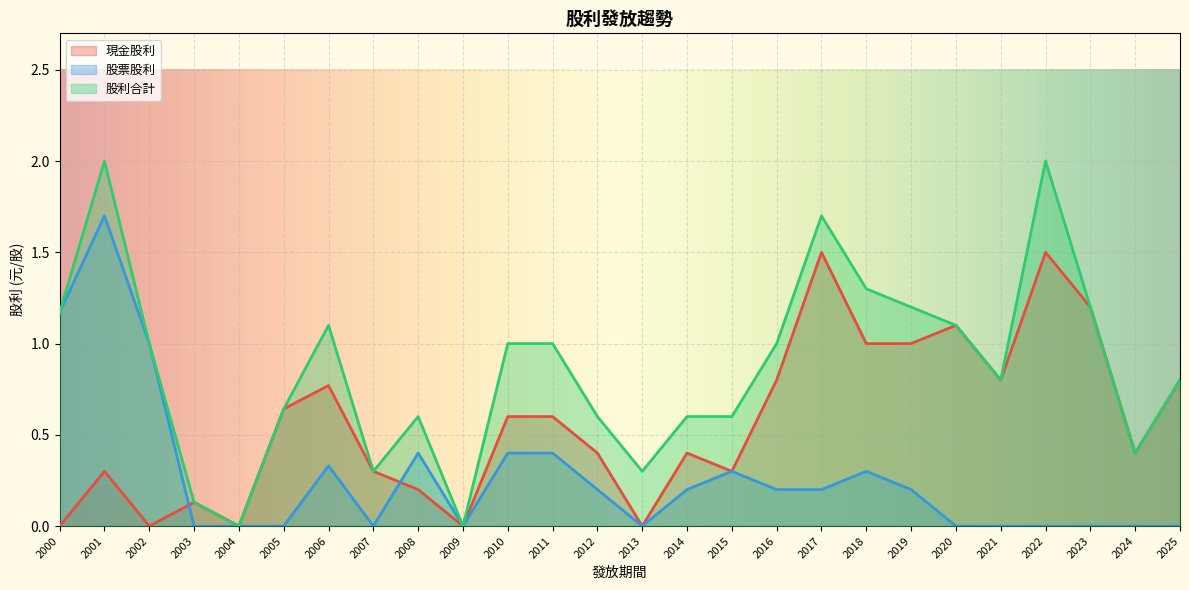

True or false: 股利合計 and 股票股利 intersect in this chart.

False